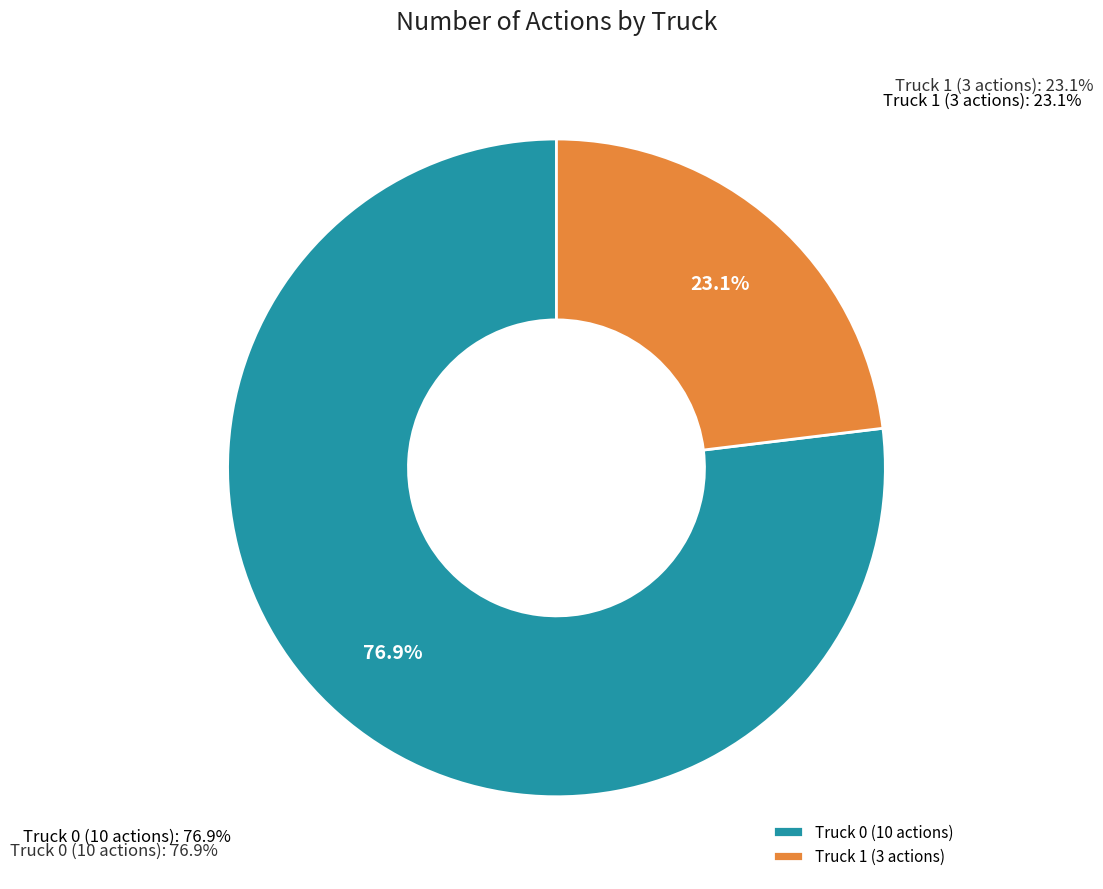

Is the sum of Truck 1 and Truck 0 greater than half?

Yes